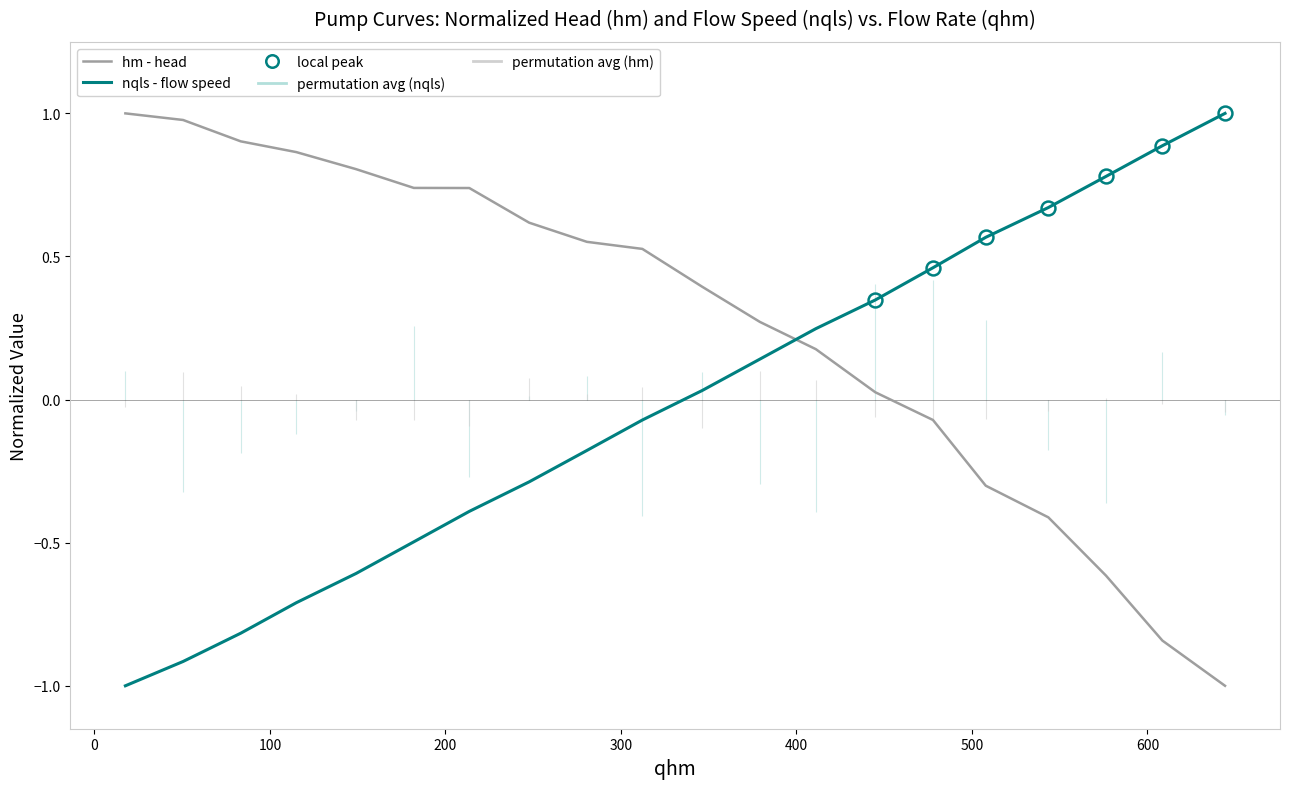

What is the difference between the maximum and second lowest values in the hm (head) series?

1.8